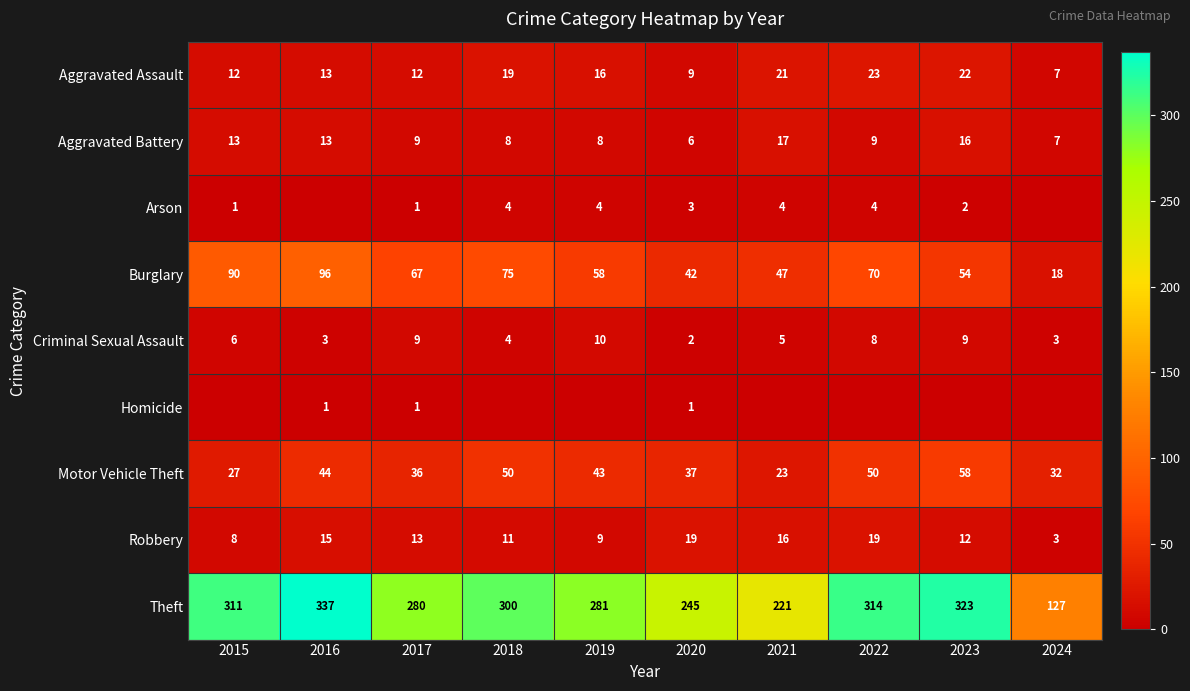

What value does the Aggravated Assault series have at 2020, to the nearest 10?

10